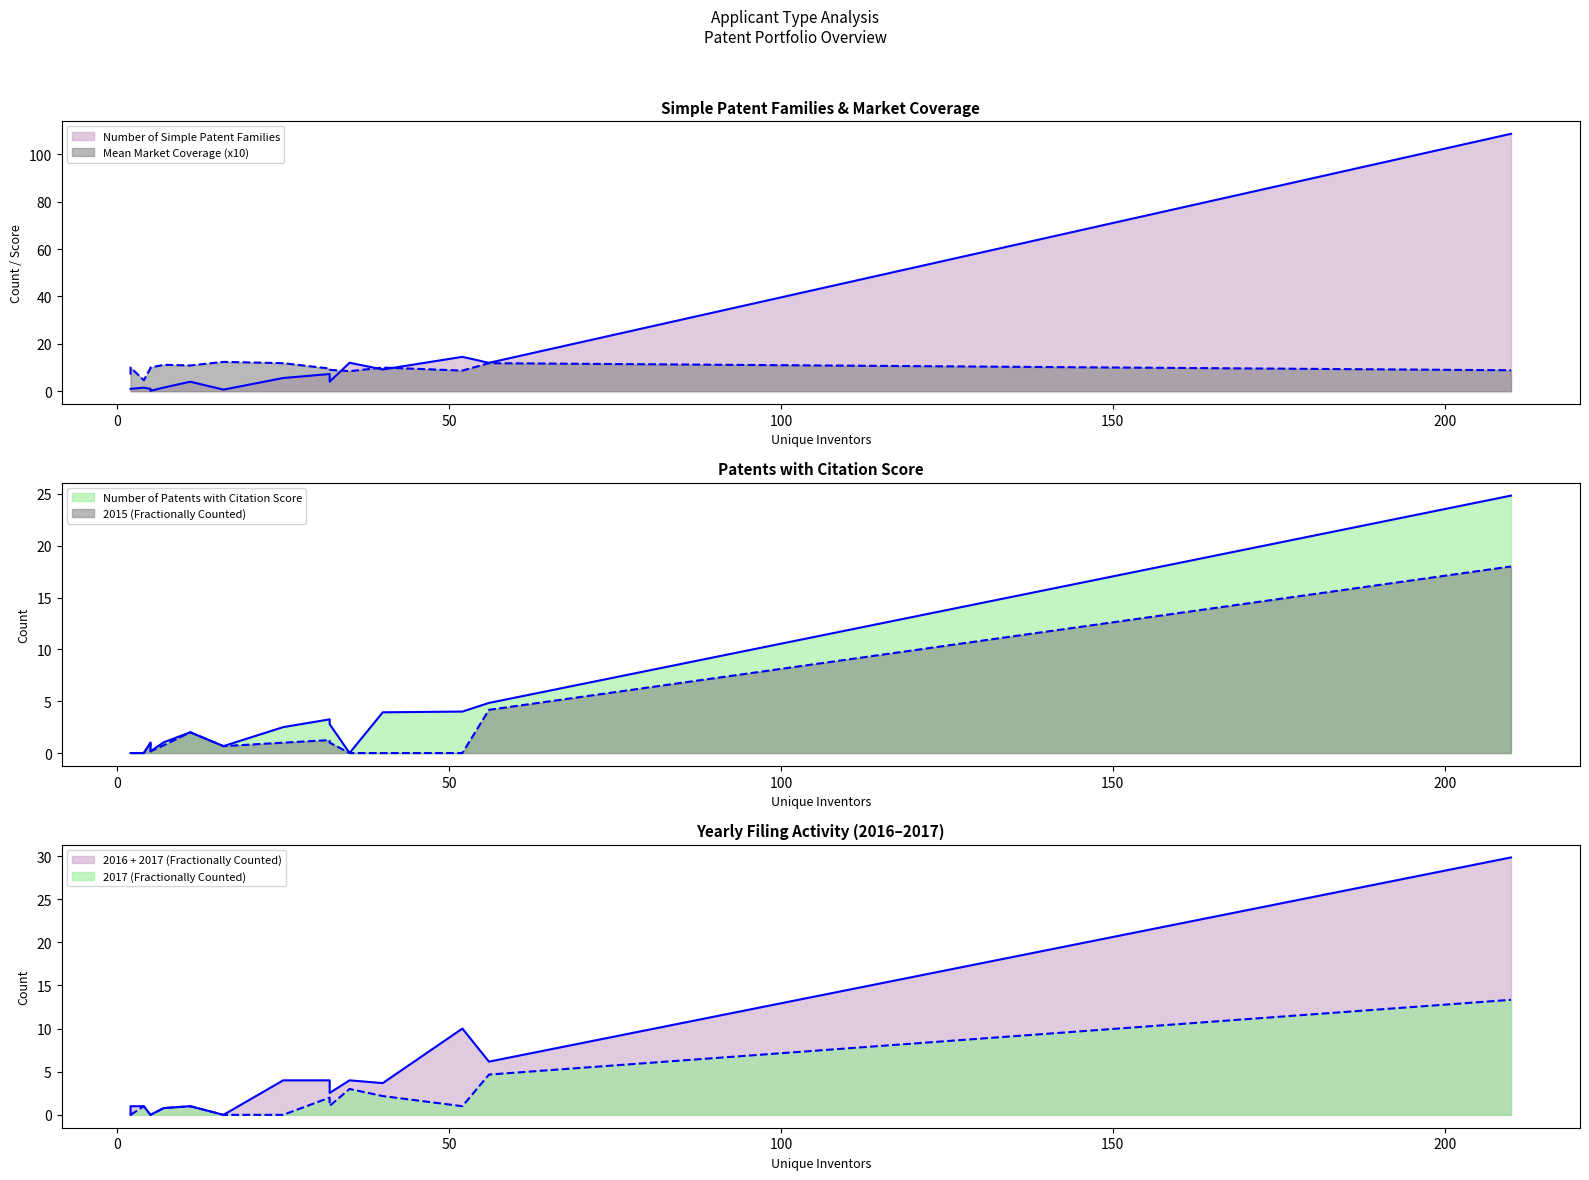

What is the label of the 1st point from the right?

Chinese Individual